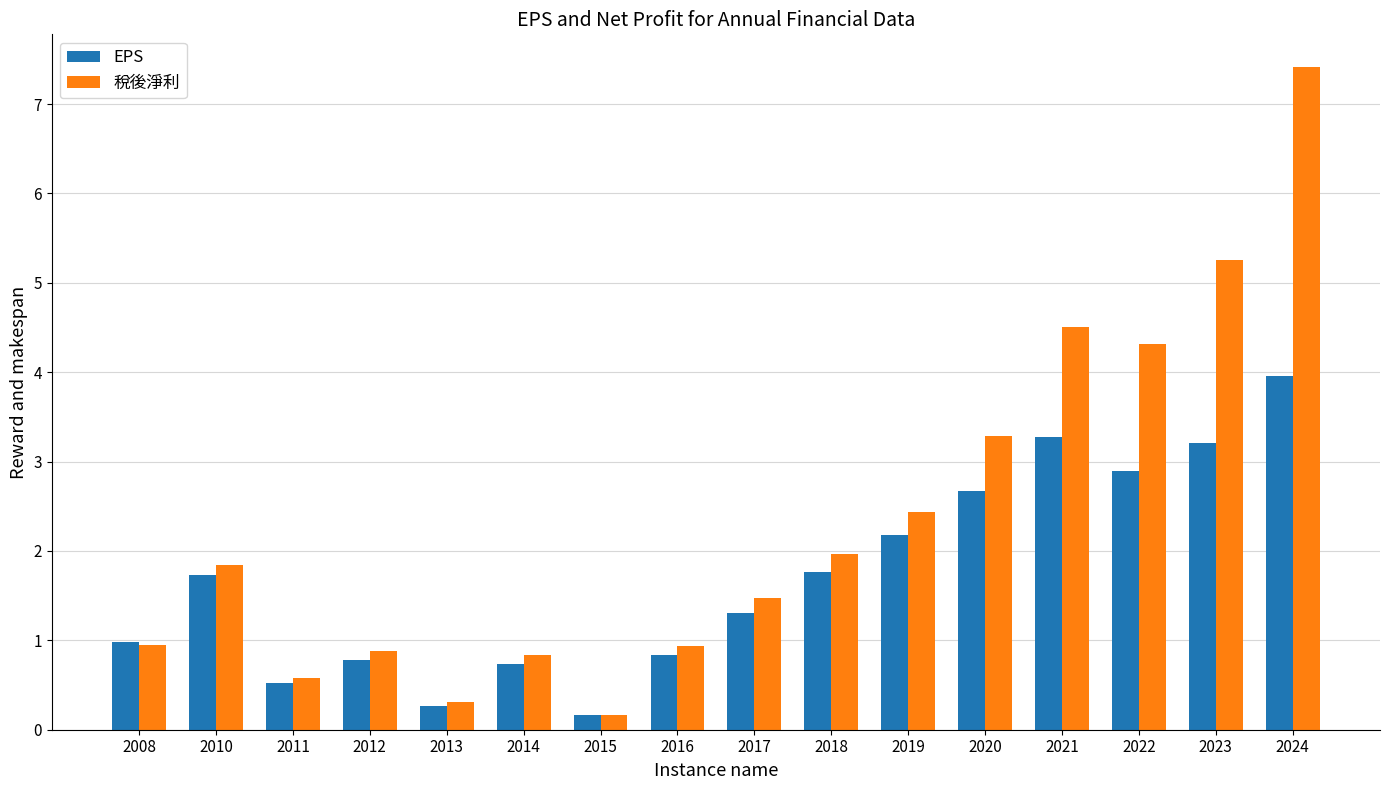

The 稅後淨利 series shows 1.3 at 2014. True or false?

False